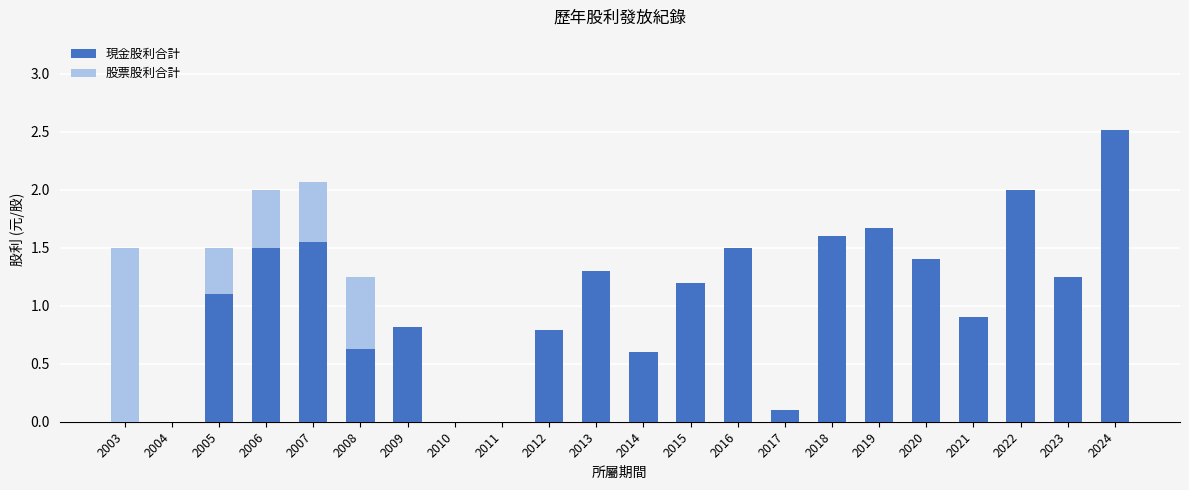

What is the sum of the 現金股利合計 values at 2018 and 2021?

2.5